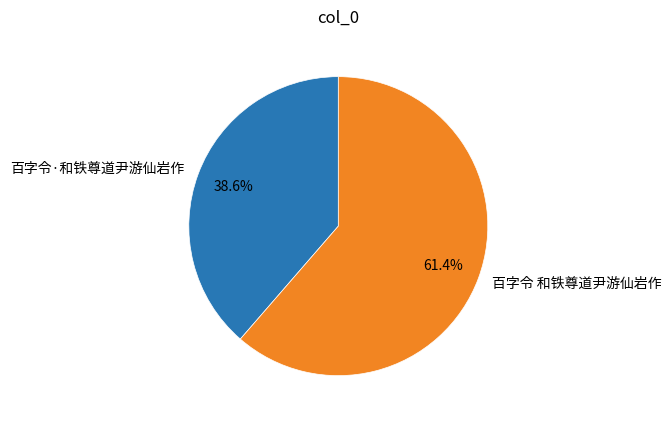

To the nearest percent, what portion does 百字令 和铁尊道尹游仙岩作 represent?

61%